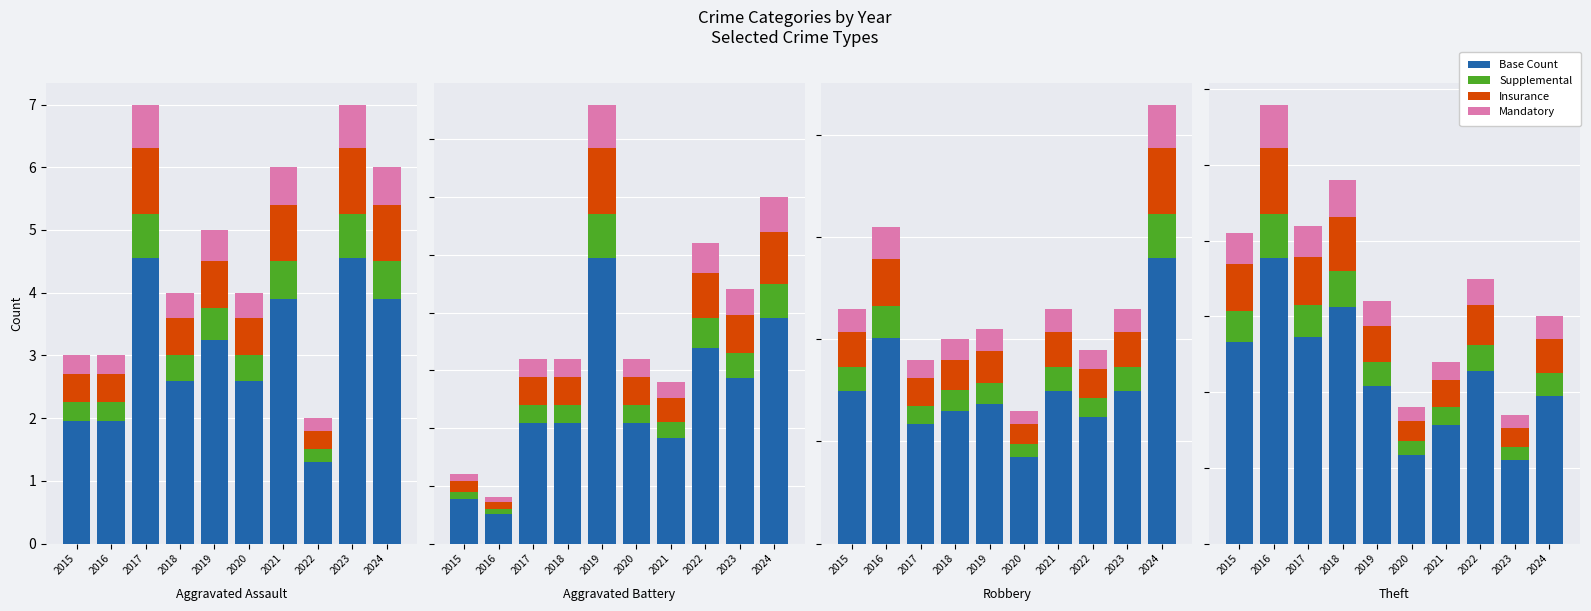

How many series are shown in this chart?

4